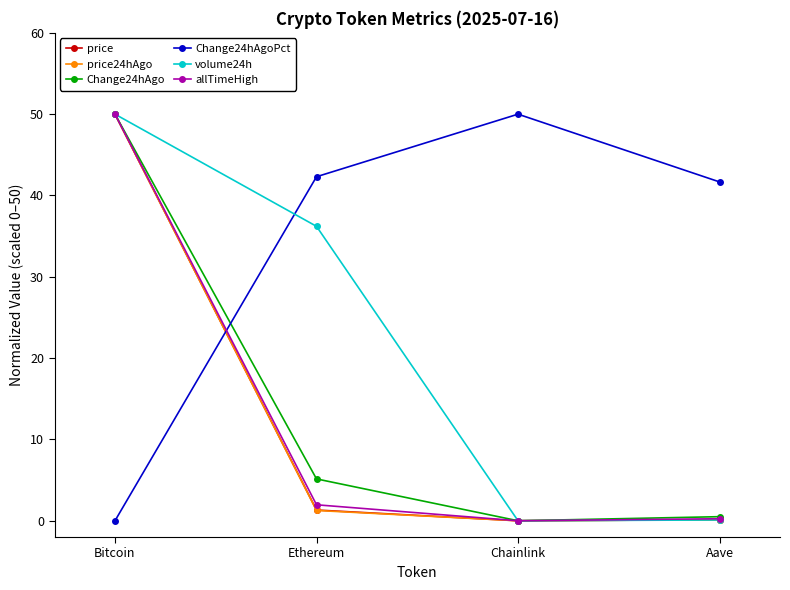

What is the average value of the allTimeHigh series?

13.1